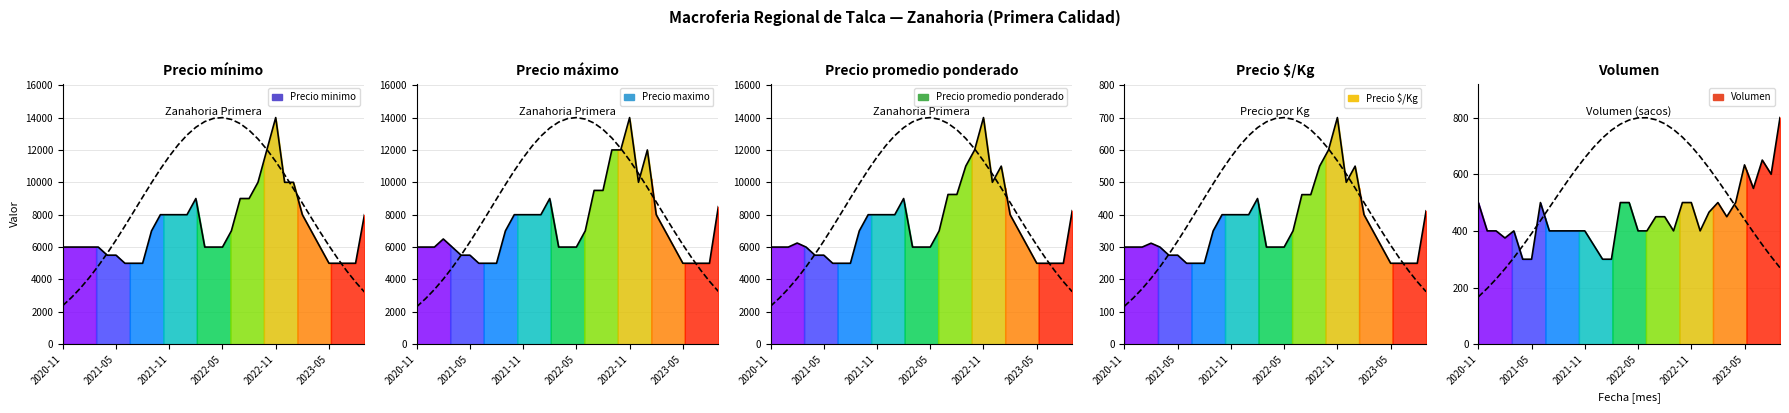

At how many categories does at least one series exceed 3499?

35